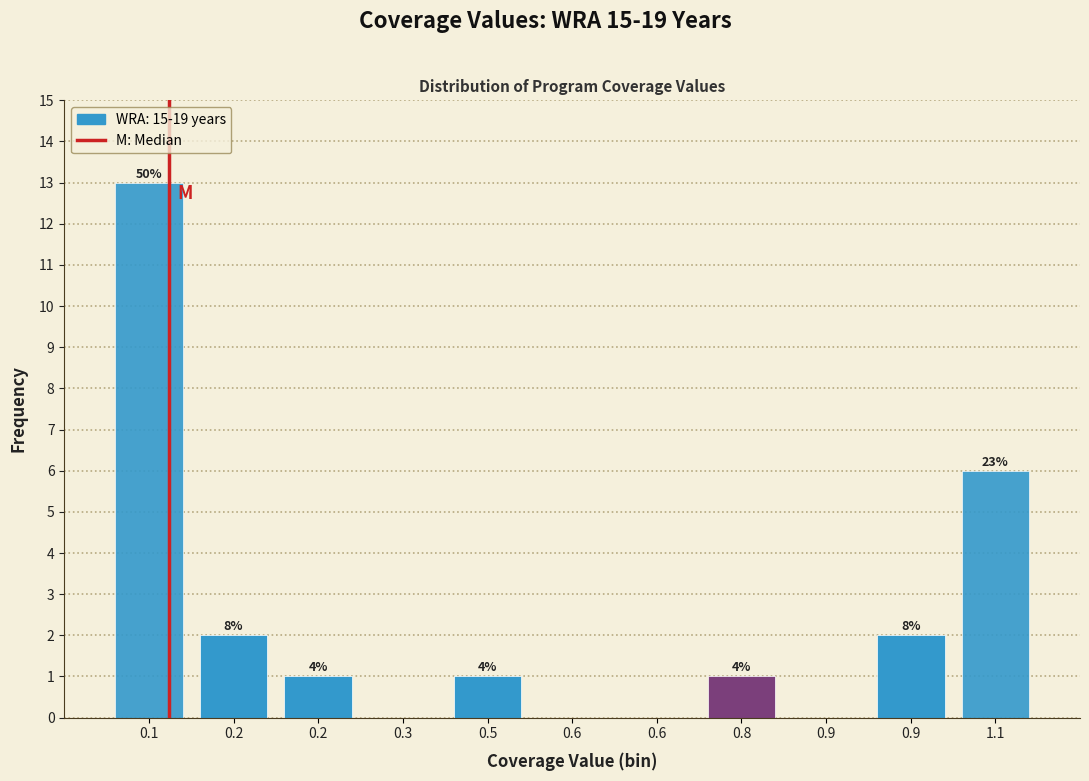

Are the bars horizontal?

No